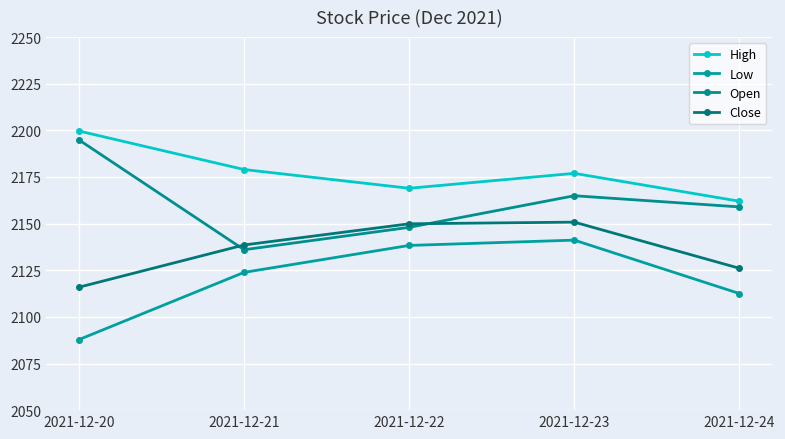

True or false: Low and Close intersect in this chart.

False